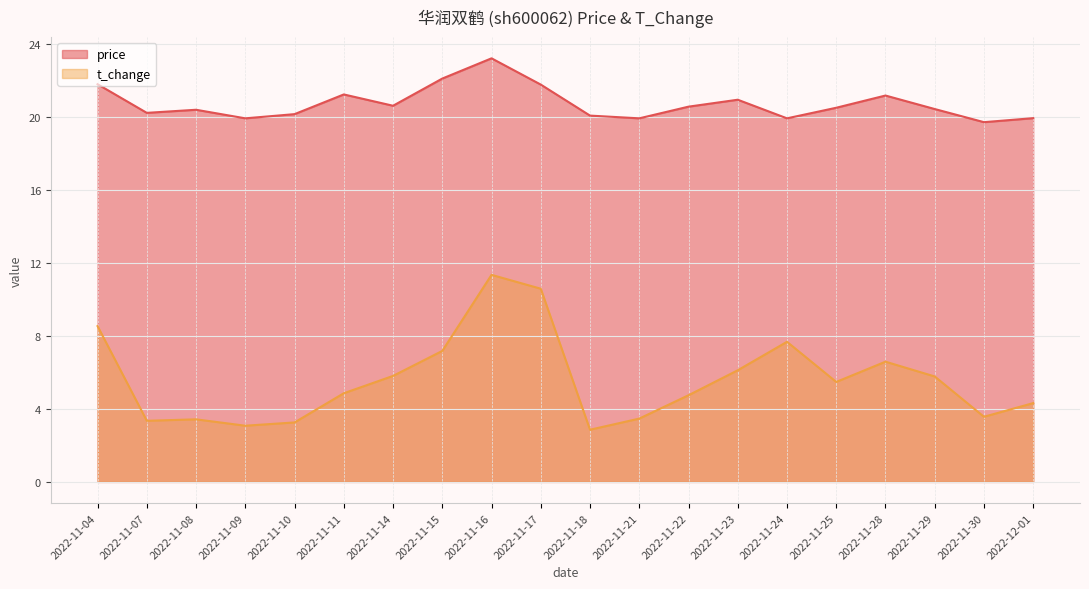

Reading right to left, what are all the values shown in this chart?

price: 19.9	19.7	20.4	21.2	20.5	19.9	20.9	20.6	19.9	20.1	21.8	23.2	22.1	20.6	21.2	20.2	19.9	20.4	20.2	21.8
t_change: 4.3	3.6	5.8	6.6	5.5	7.7	6.1	4.8	3.5	2.9	10.6	11.3	7.2	5.8	4.9	3.3	3.1	3.4	3.4	8.5